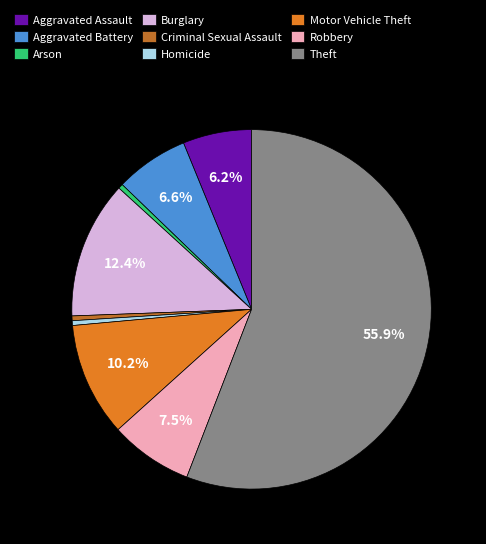

Is it true that Aggravated Battery is 1% of the pie?

False